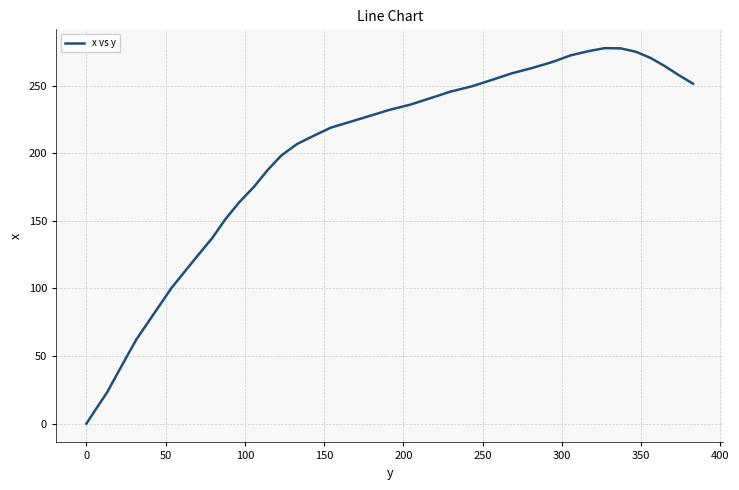

What is the maximum value shown in the chart?

277.7